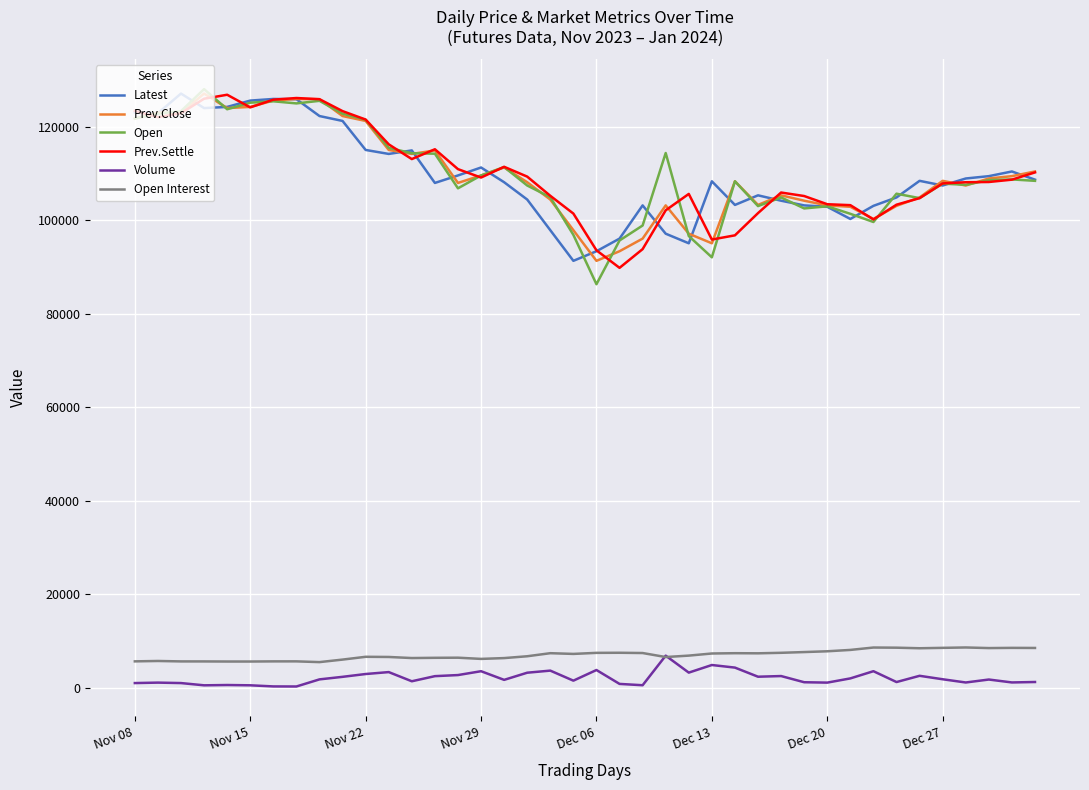

How many lines are shown in the chart?

6